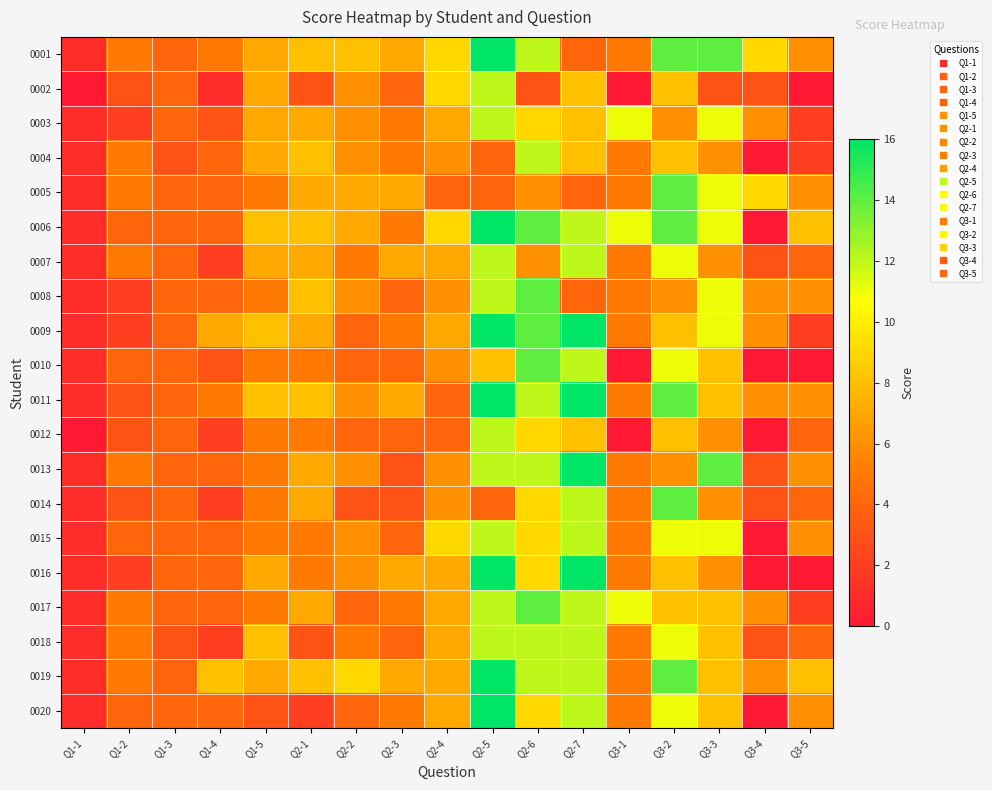

How many categories are shown in the chart?

17